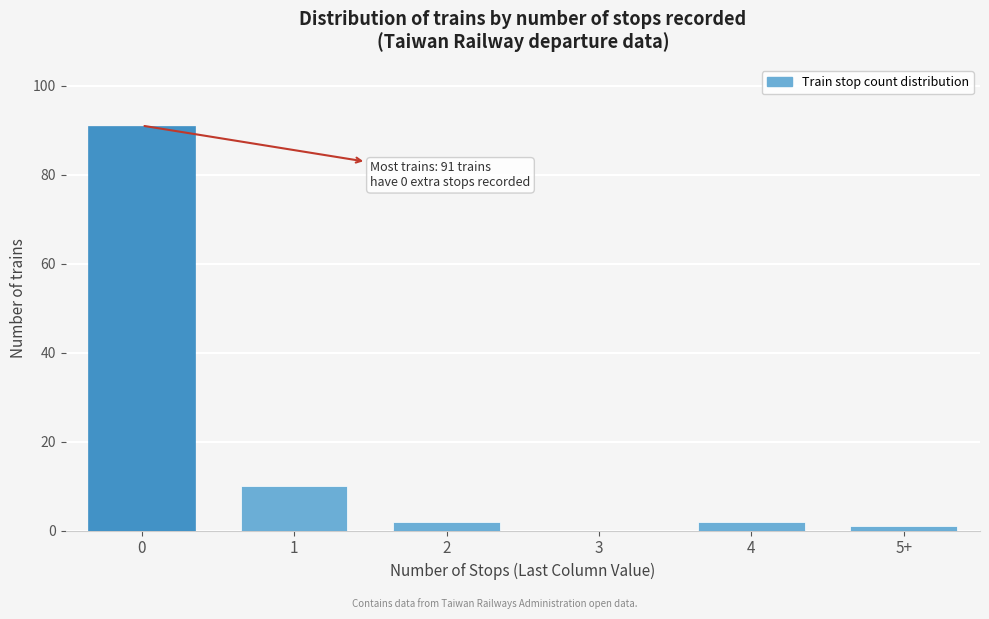

Reading left to right, list all the values displayed in this chart.

0=91	1=10	2=2	3=0	4=2	5+=1